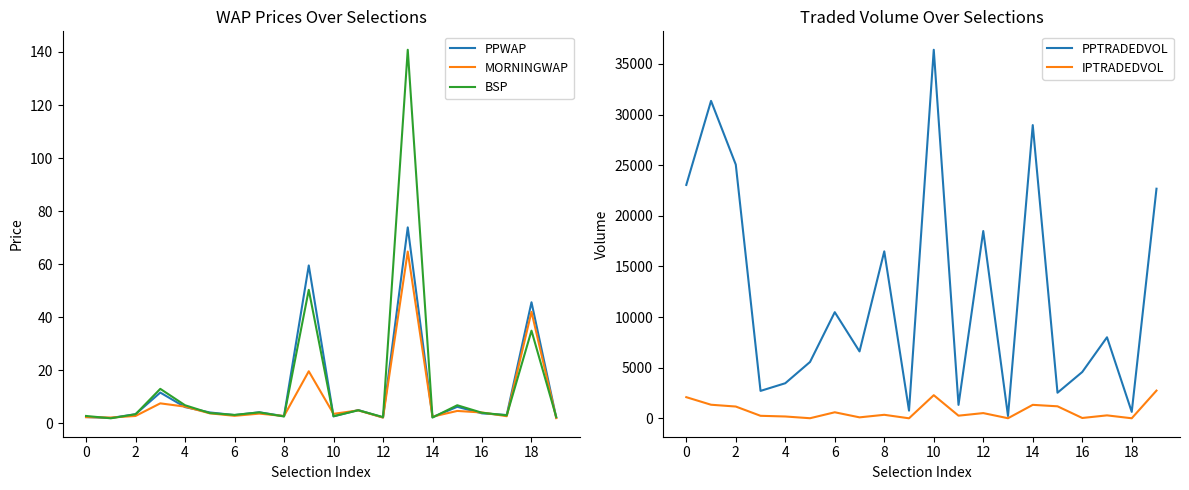

How many data points in IPTRADEDVOL are less than 352?

10